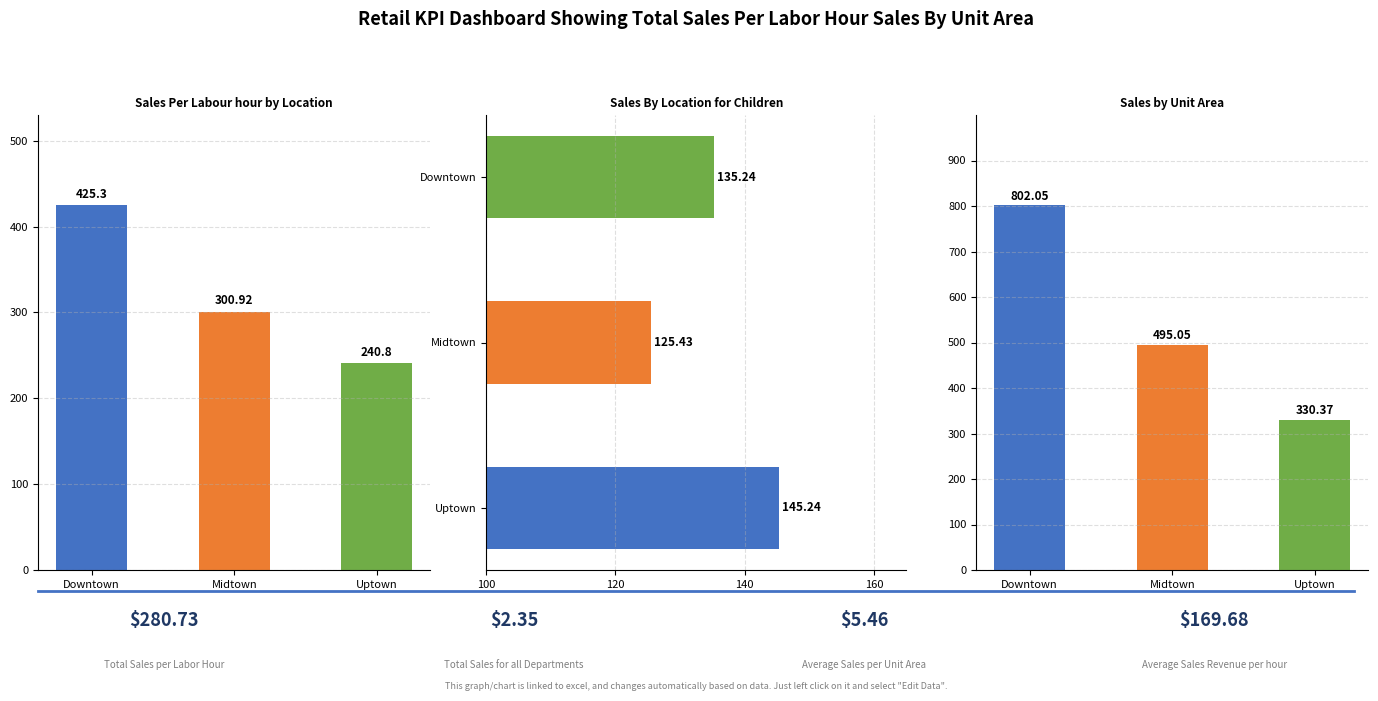

What is the minimum value shown in the chart?

125.4